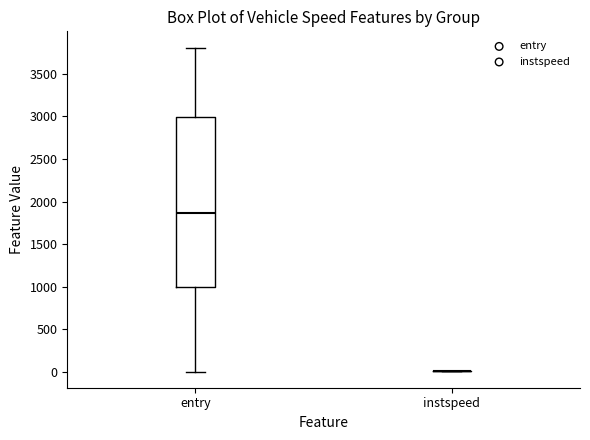

Reading left to right, read every box against the y-axis: the position of its median line, the range the box covers, and the ends of its whiskers. The values are not printed on the chart, so give them approximately, as read against the axis.

entry: median 1850, box 1000 to 3000, whiskers 0 to 3800
instspeed: box collapsed to a line at 0, whiskers 0 to 0